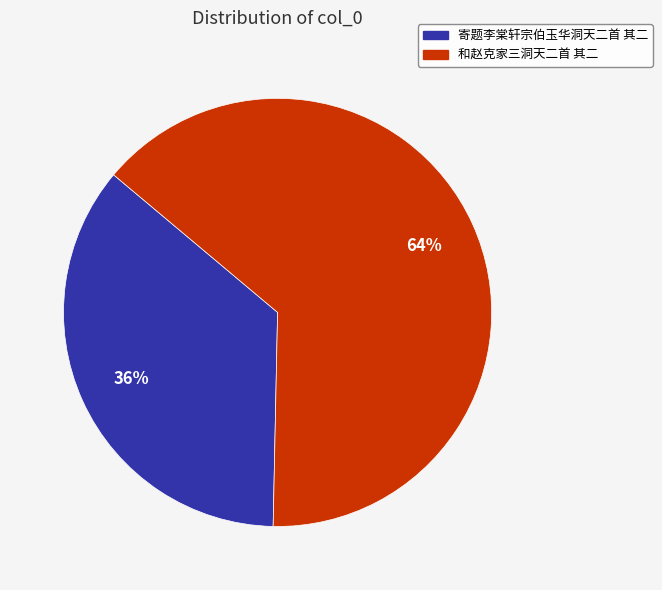

What is the largest slice in the pie chart?

和赵克家三洞天二首 其二